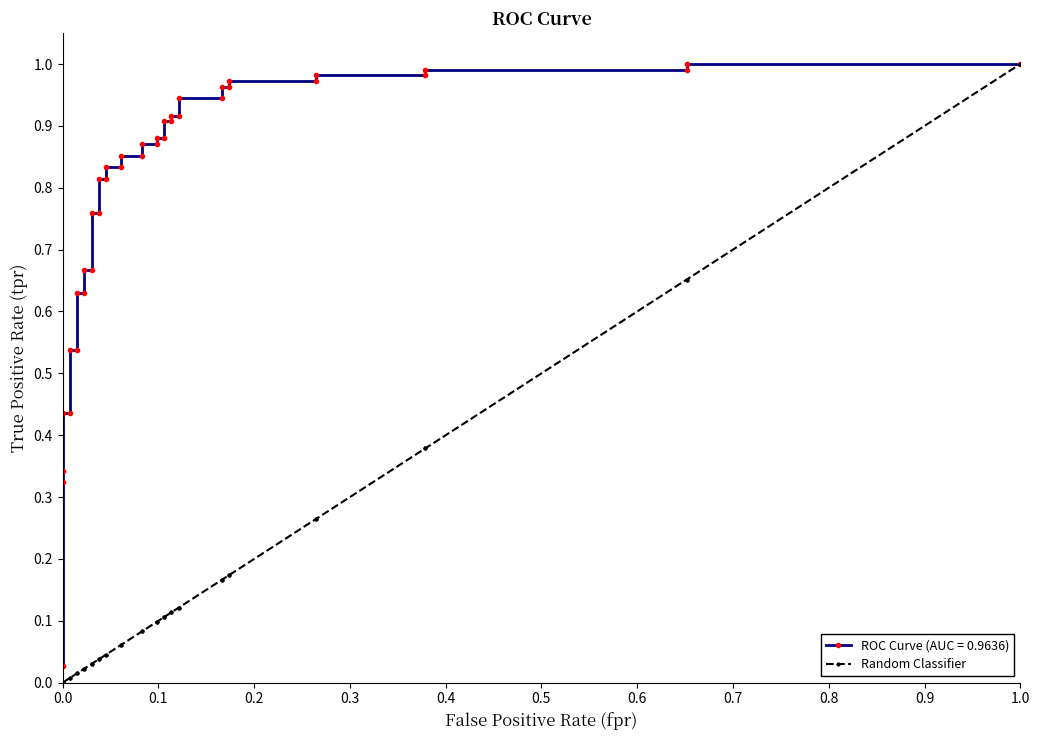

Does the chart display data point markers on the line(s)?

Yes